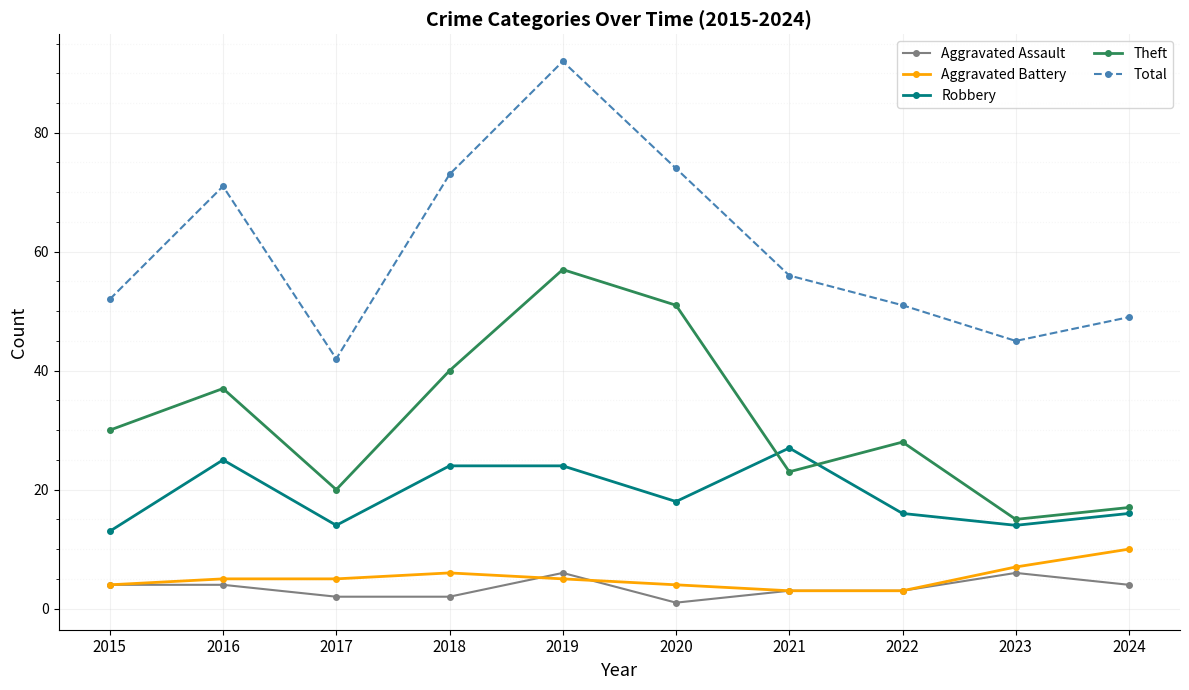

At 2024, list the series in order from smallest to largest.

Aggravated Assault, Aggravated Battery, Robbery, Theft, Total